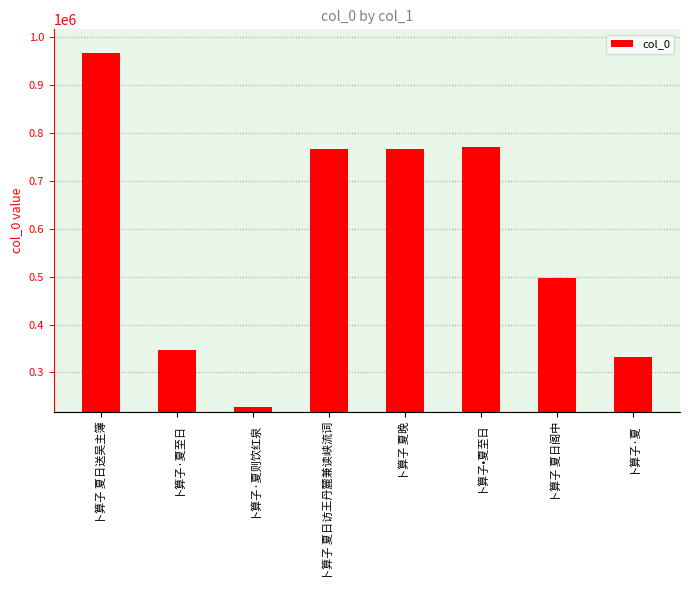

Approximately how many times larger is the value at 卜算子 夏日送吴主簿 compared to 卜算子 夏日阁中?

1.9